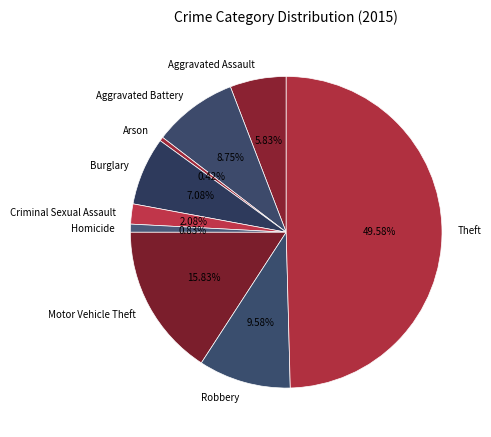

Is Homicide the majority of the pie?

No